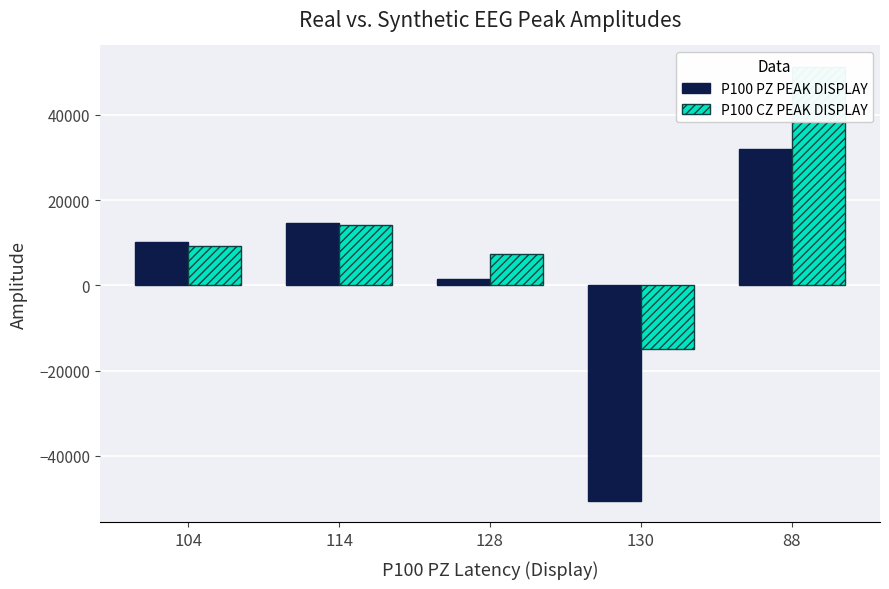

What is the value of the P100 PZ PEAK DISPLAY bar at the 2nd from the left?

14699.0